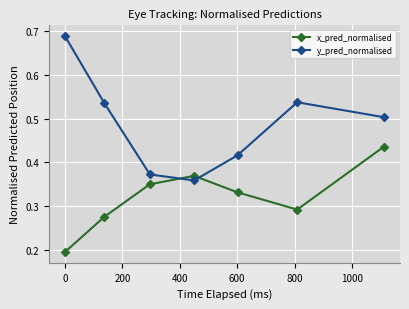

True or false: y_pred_normalised has more than 1 interior local peaks.

False